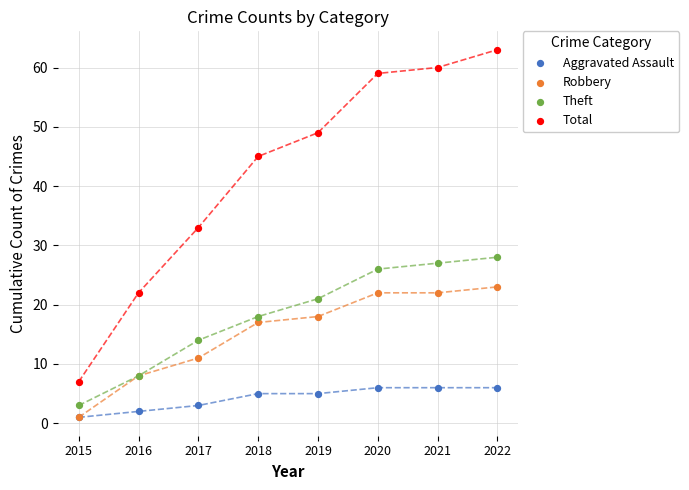

In the Robbery series, what Y value is closest to 12?

11